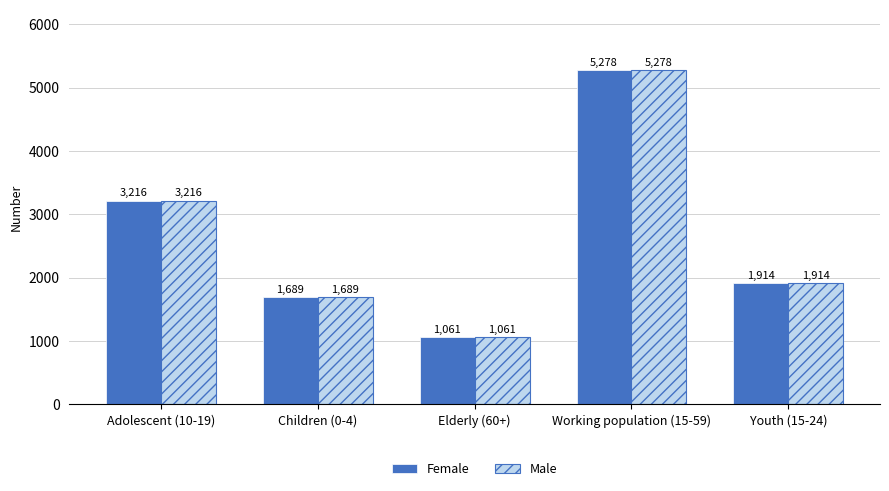

How many data points in Female are less than 1914?

2